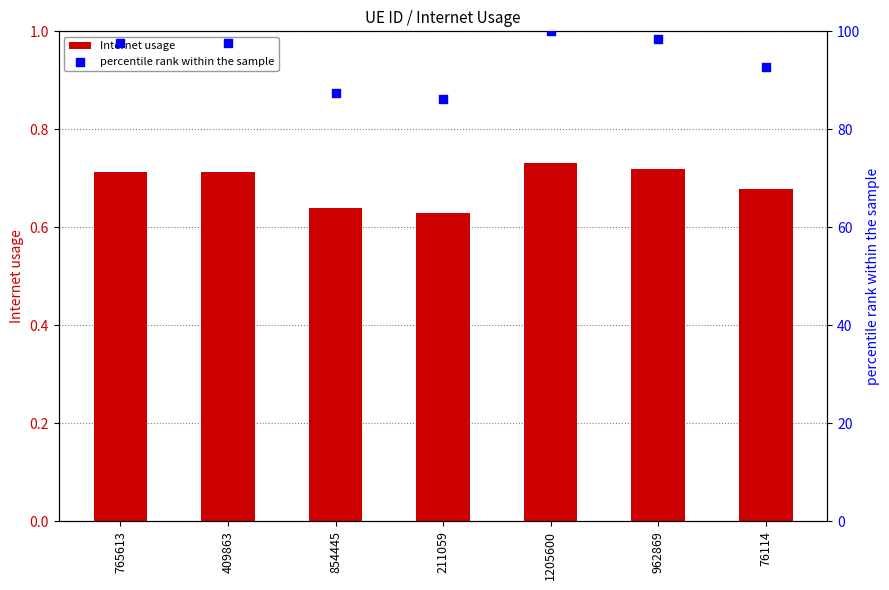

Which series reaches the minimum Y coordinate?

Internet usage